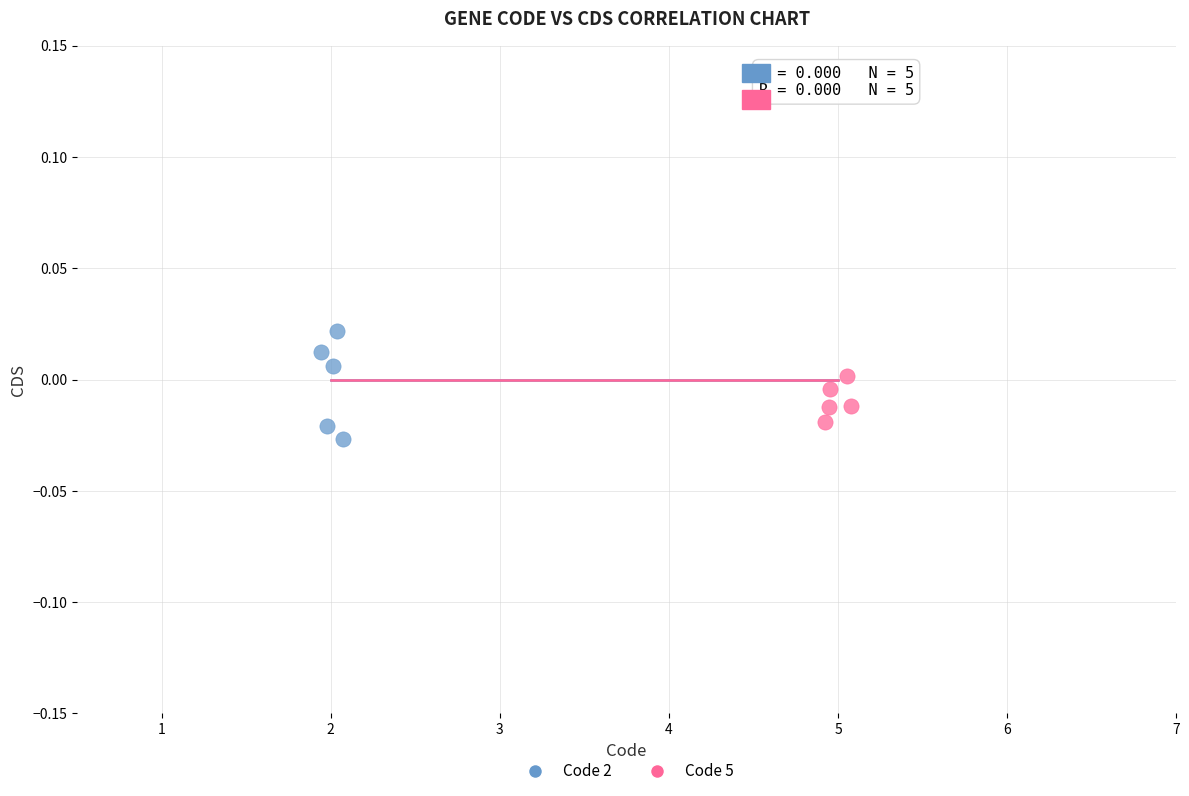

Which series reaches the maximum Y coordinate?

Code 2